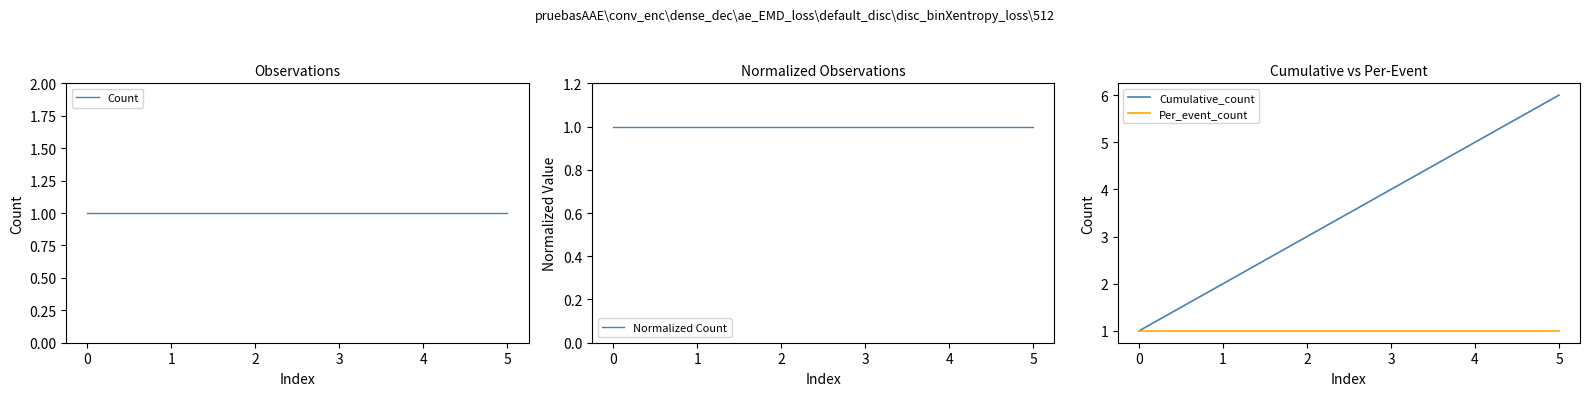

The value of Per_event_count at 1 is 0. True or false?

False